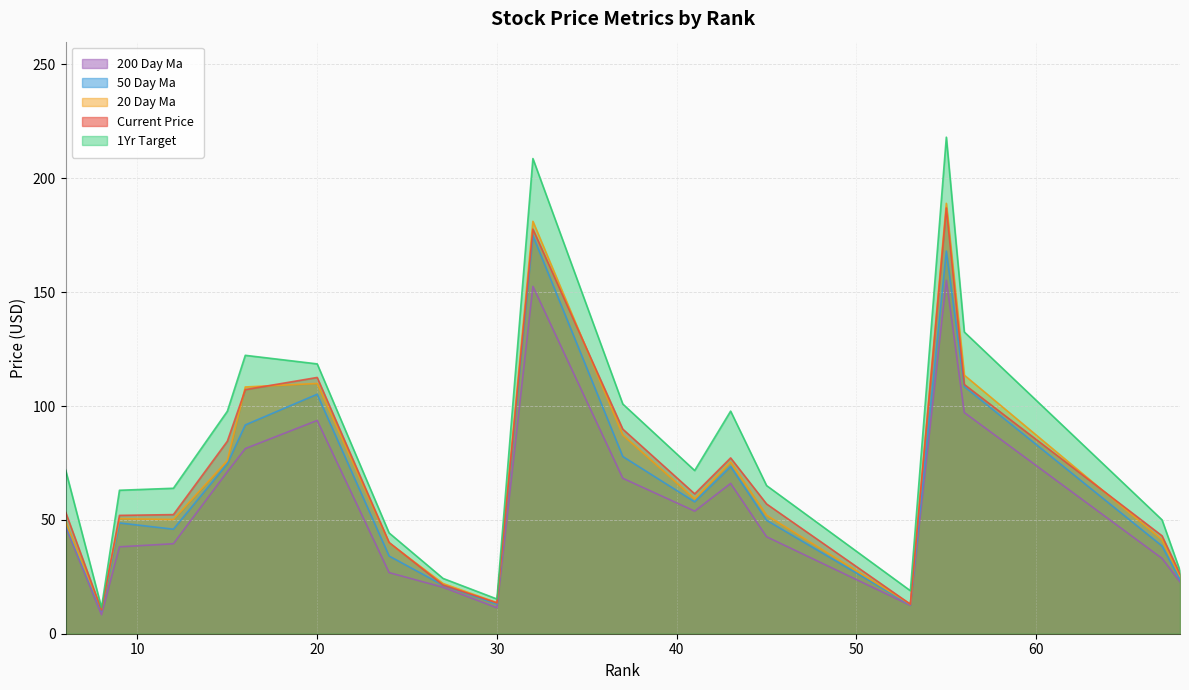

At which label does 50_day_ma reach its minimum?

8